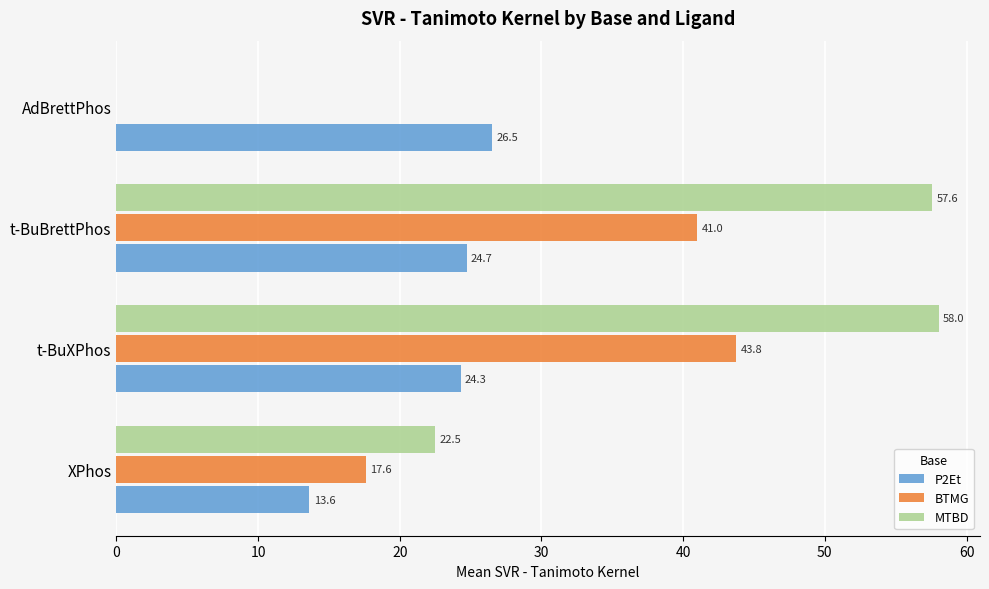

How many series are shown in this chart?

3